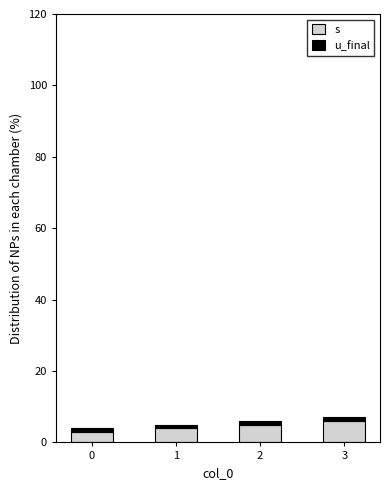

The value of s at 0 is 3. True or false?

True